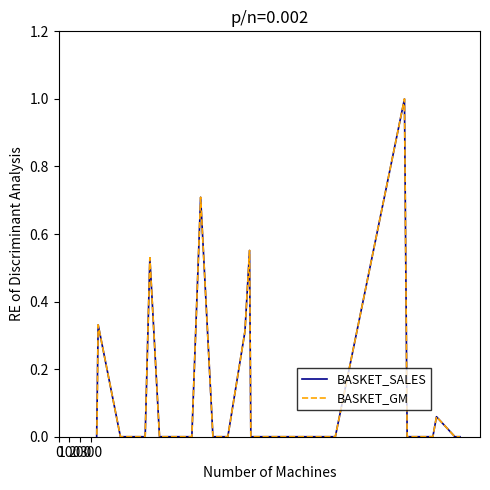

At how many categories does at least one series exceed 0?

7